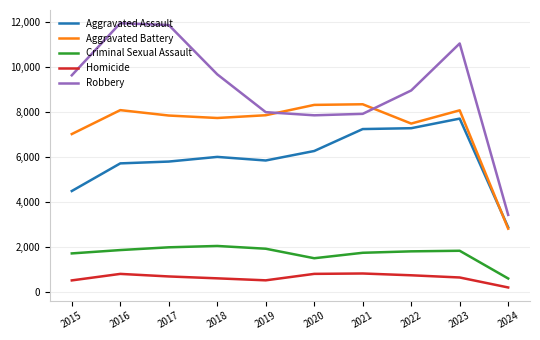

True or false: Aggravated Assault and Robbery cross at least once.

False